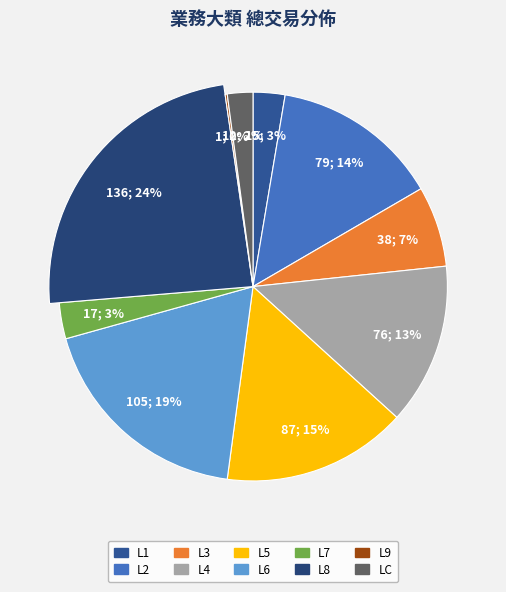

Rank the categories by value from lowest to highest.

L9, LC, L1, L7, L3, L4, L2, L5, L6, L8